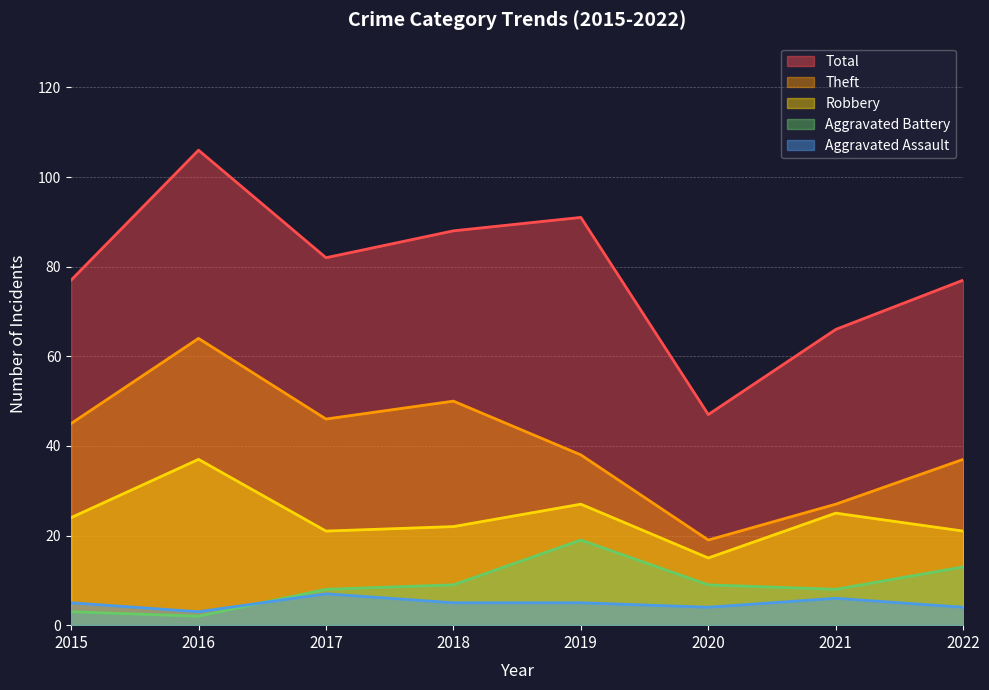

Does the chart display data point markers on the line(s)?

No